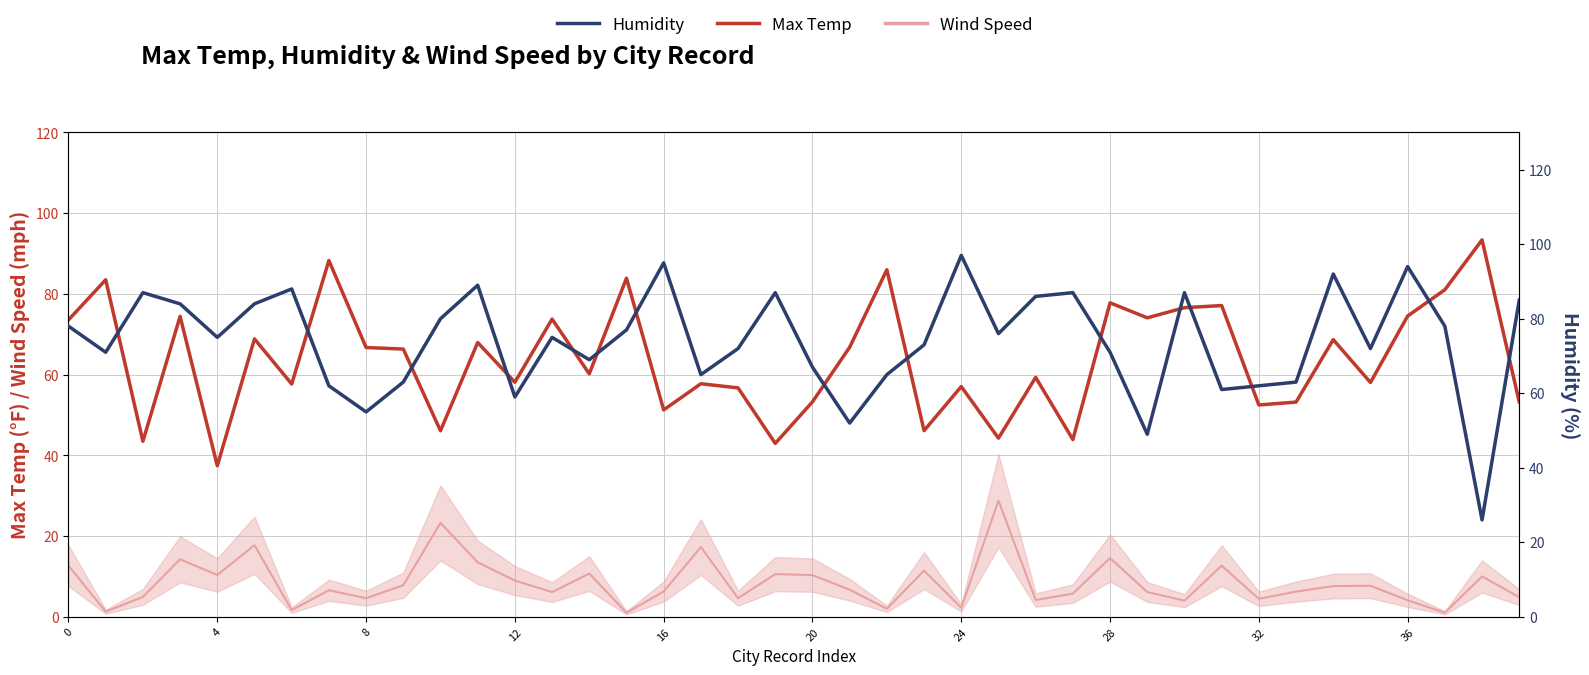

Reading left to right, what are all the values shown in this chart?

Max Temp: 73.6	83.5	43.5	74.4	37.4	68.8	57.7	88.3	66.7	66.3	46.1	68.0	58.1	73.8	60.2	83.9	51.3	57.7	56.7	43.0	53.3	66.8	86.0	46.1	57.0	44.3	59.3	43.9	77.8	74.1	76.6	77.1	52.5	53.2	68.7	58.0	74.5	81.0	93.4	53.2
Humidity: 78.0	71.0	87.0	84.0	75.0	84.0	88.0	62.0	55.0	63.0	80.0	89.0	59.0	75.0	69.0	77.0	95.0	65.0	72.0	87.0	67.0	52.0	65.0	73.0	97.0	76.0	86.0	87.0	71.0	49.0	87.0	61.0	62.0	63.0	92.0	72.0	94.0	78.0	26.0	85.0